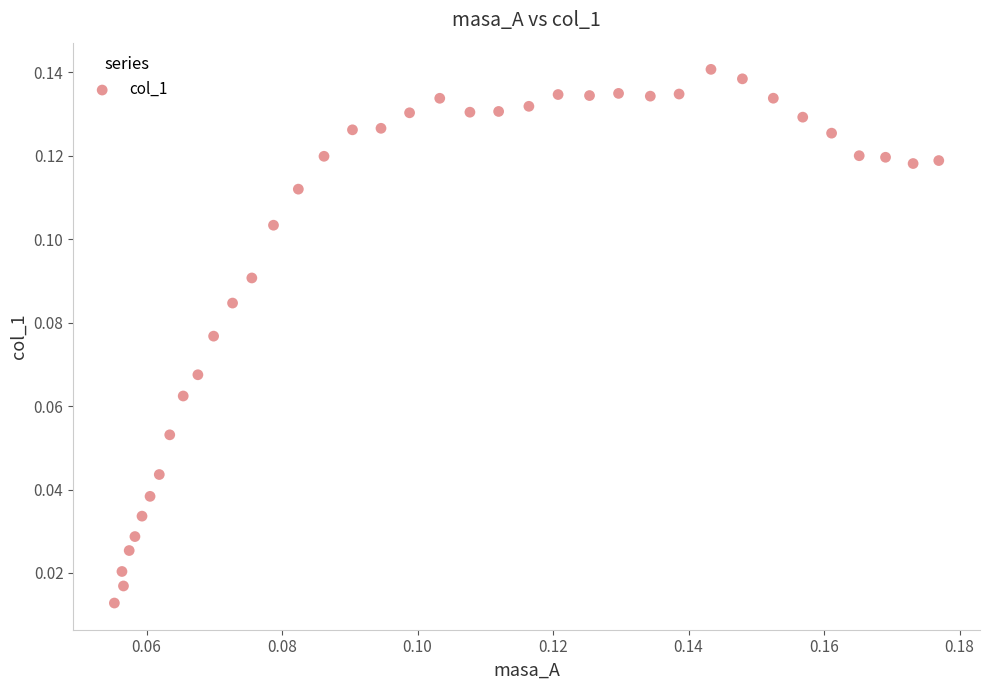

Count the number of points in this scatter plot.

38